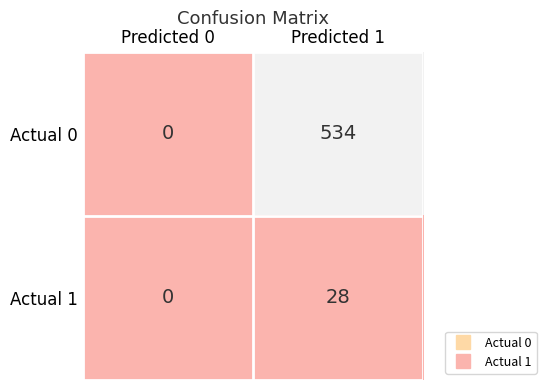

How many data points does each series have?

2